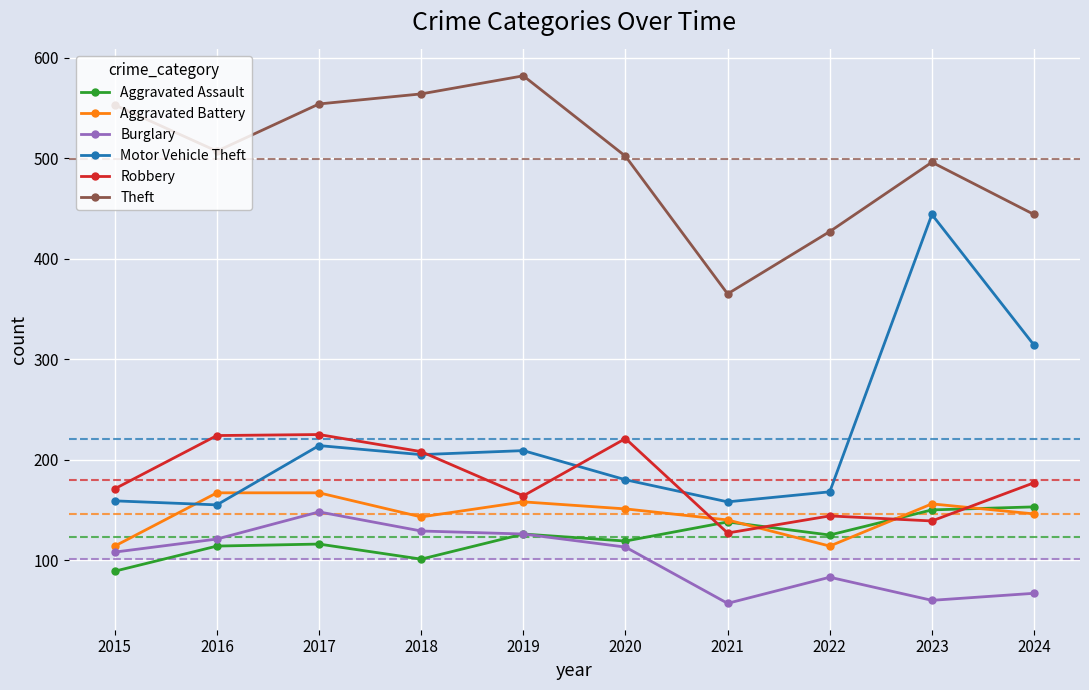

Is it true that Burglary equals 83 at 2022?

True